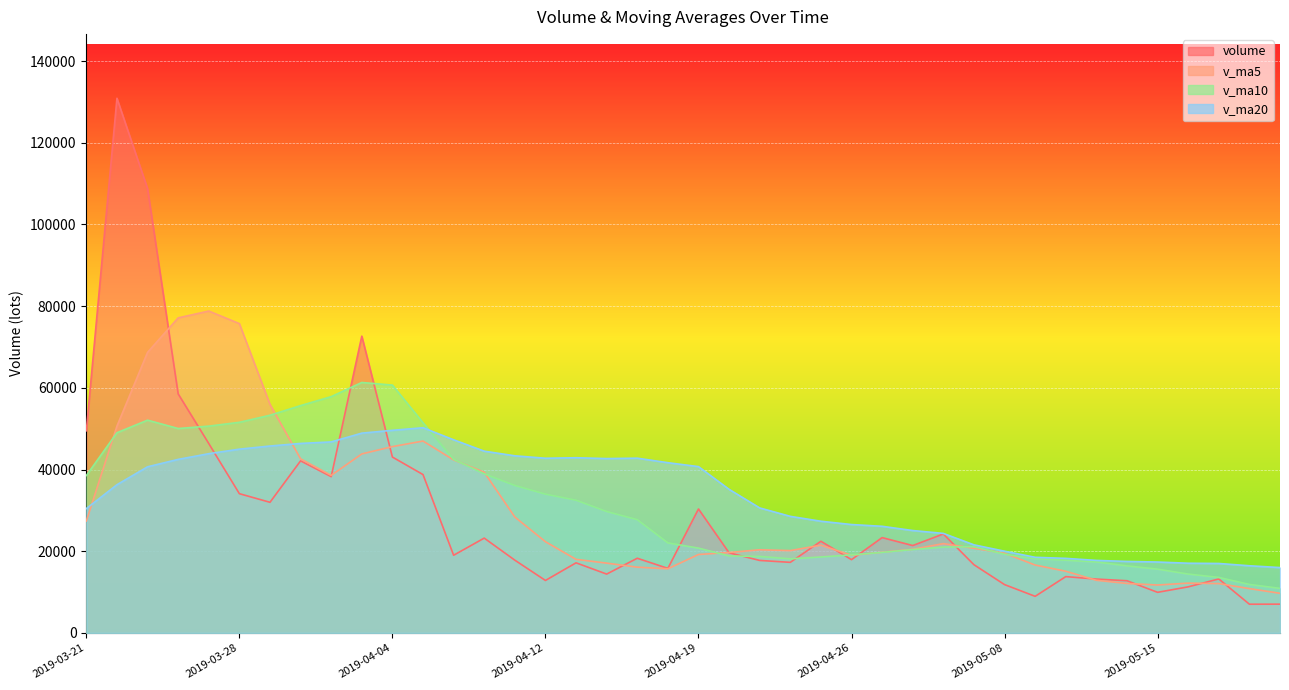

How many interior local valleys does the v_ma20 series have?

2